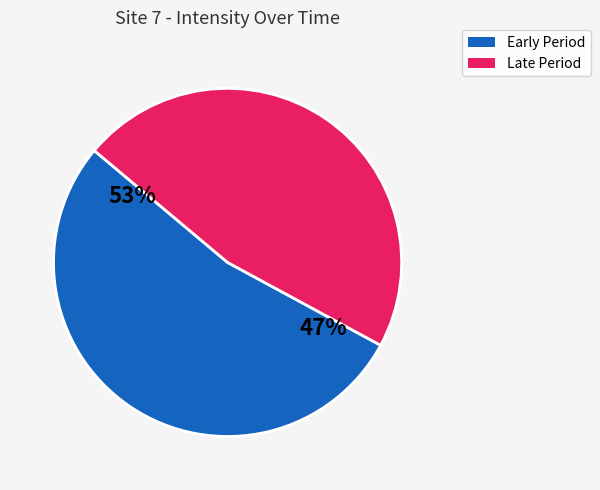

Is 1688768619 the majority of the pie?

No